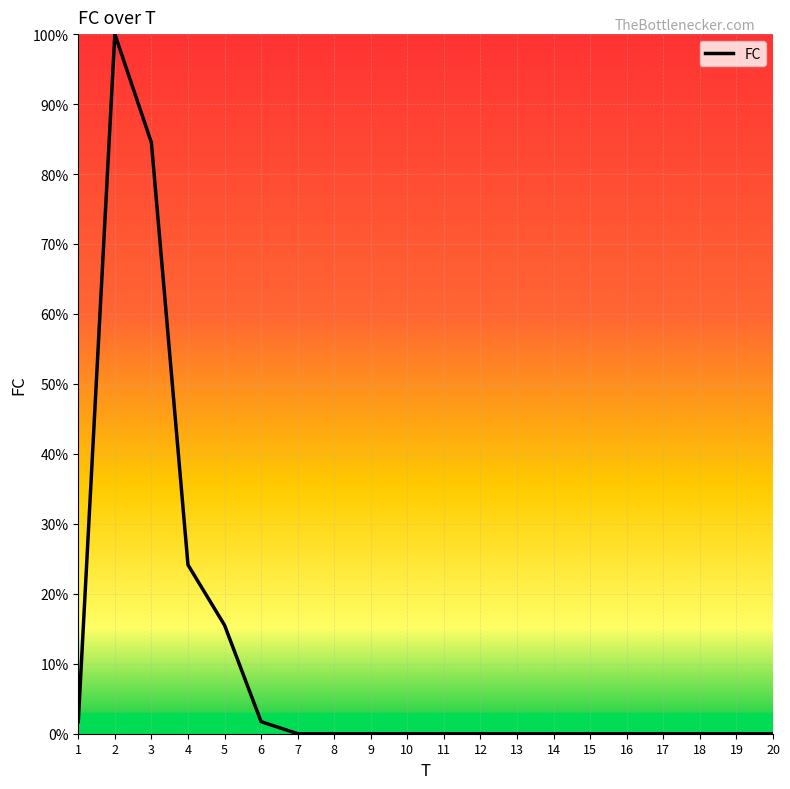

What is the maximum value shown in the chart?

100.0